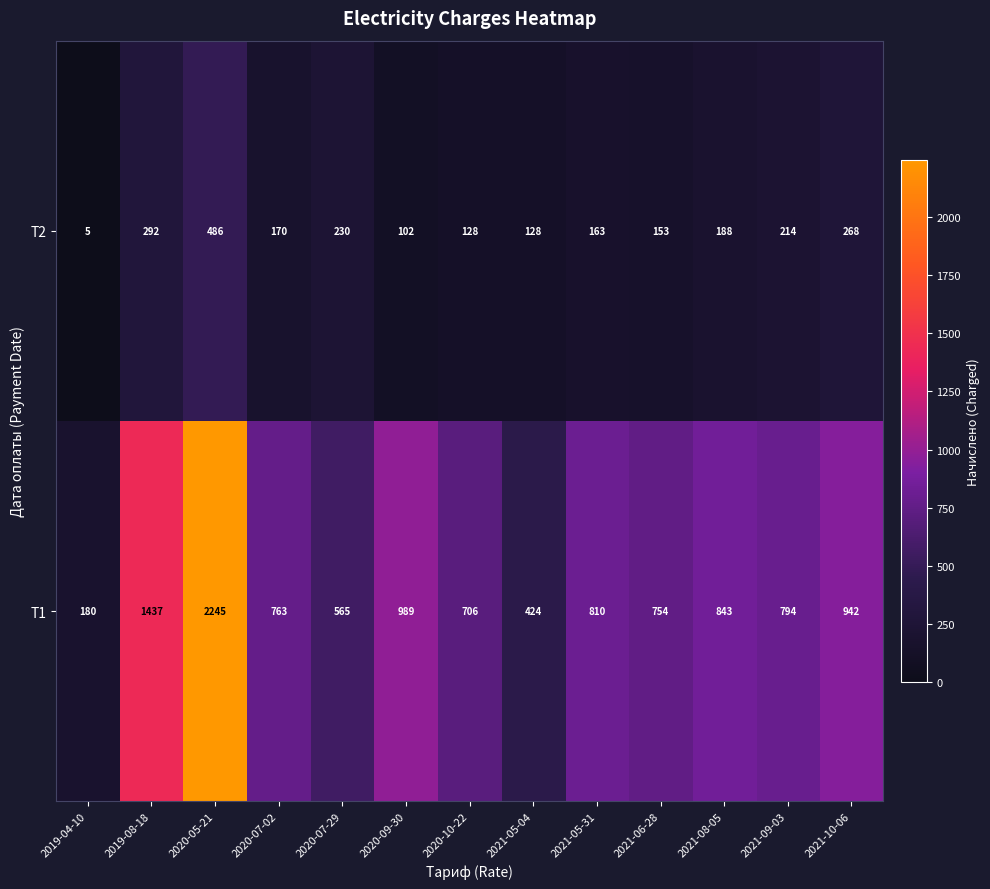

Which series changed the most between 2020-07-29 and 2021-05-31?

Т1